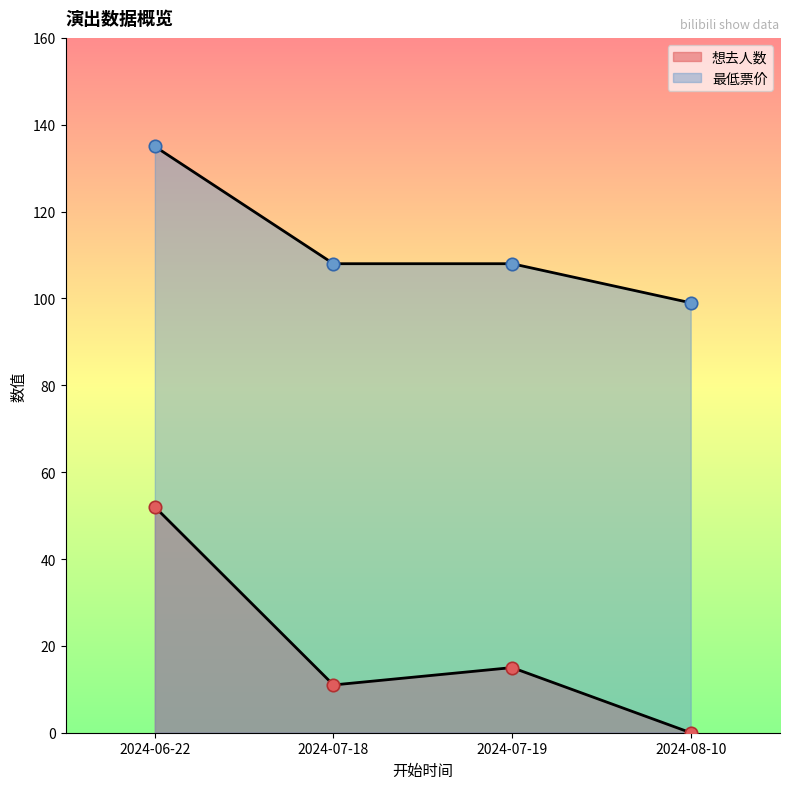

Which series contains the lowest Y value?

想去人数